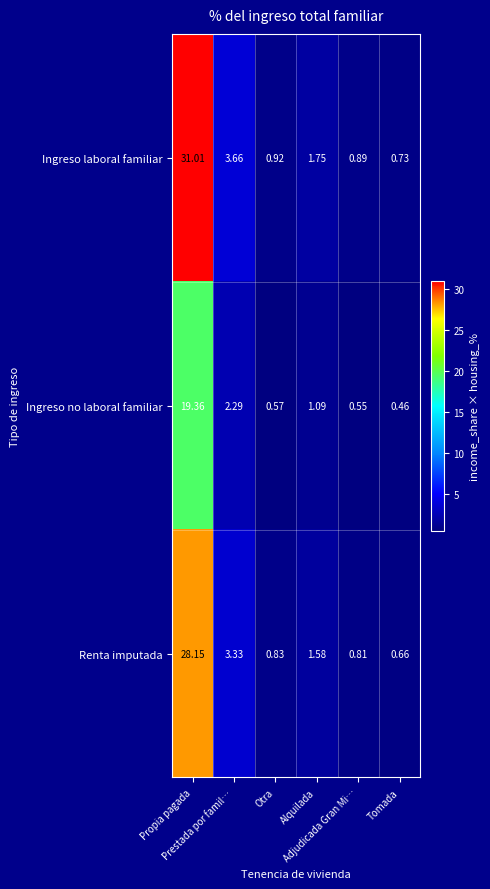

Rank the series by their average value, from lowest to highest.

Ingreso no laboral familiar, Renta imputada, Ingreso laboral familiar